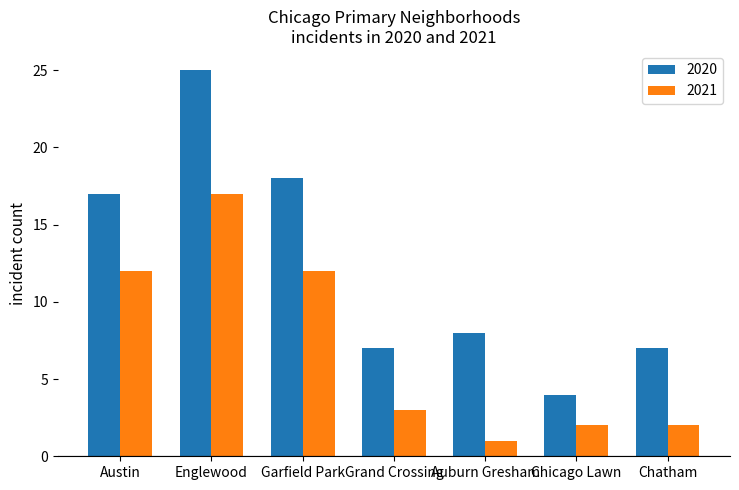

Which series has the largest range (max minus min)?

2020